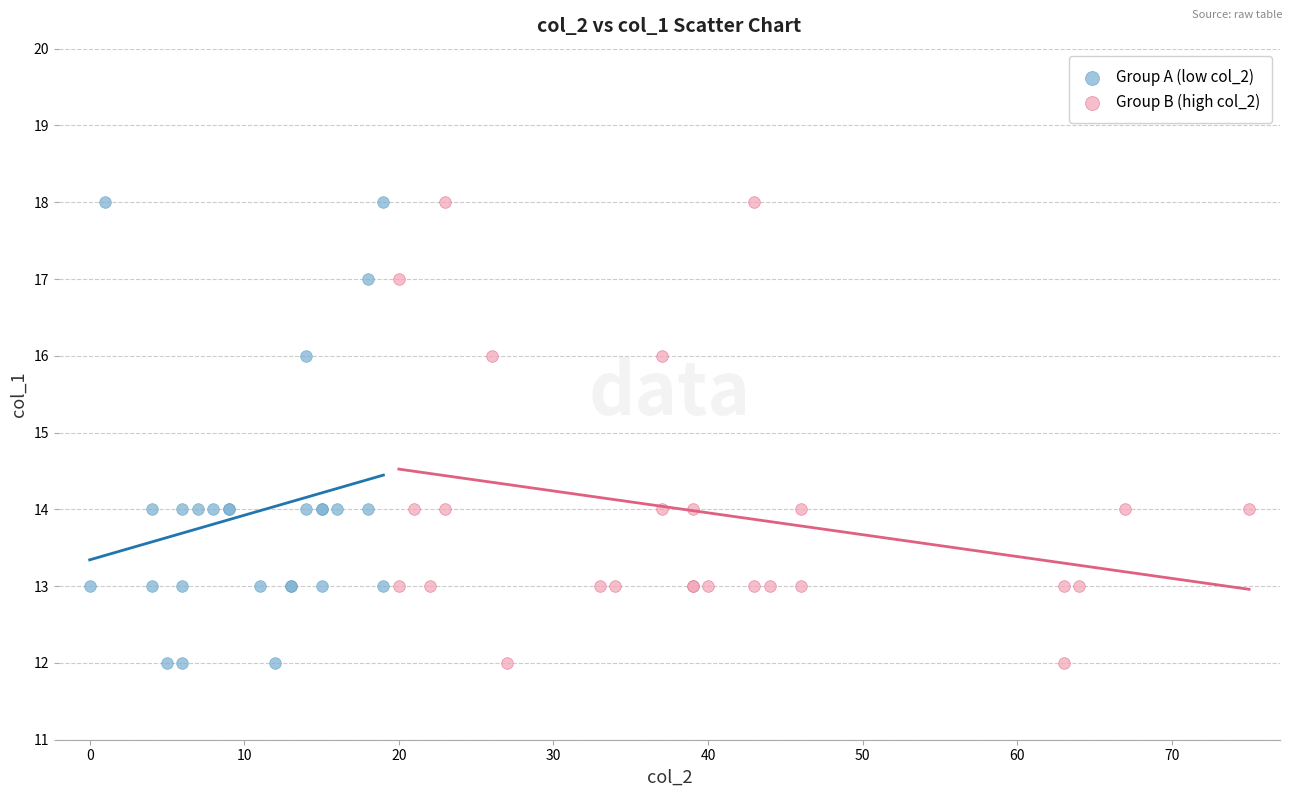

What are all the series names shown in the legend?

Group A (low col_2), Group B (high col_2)